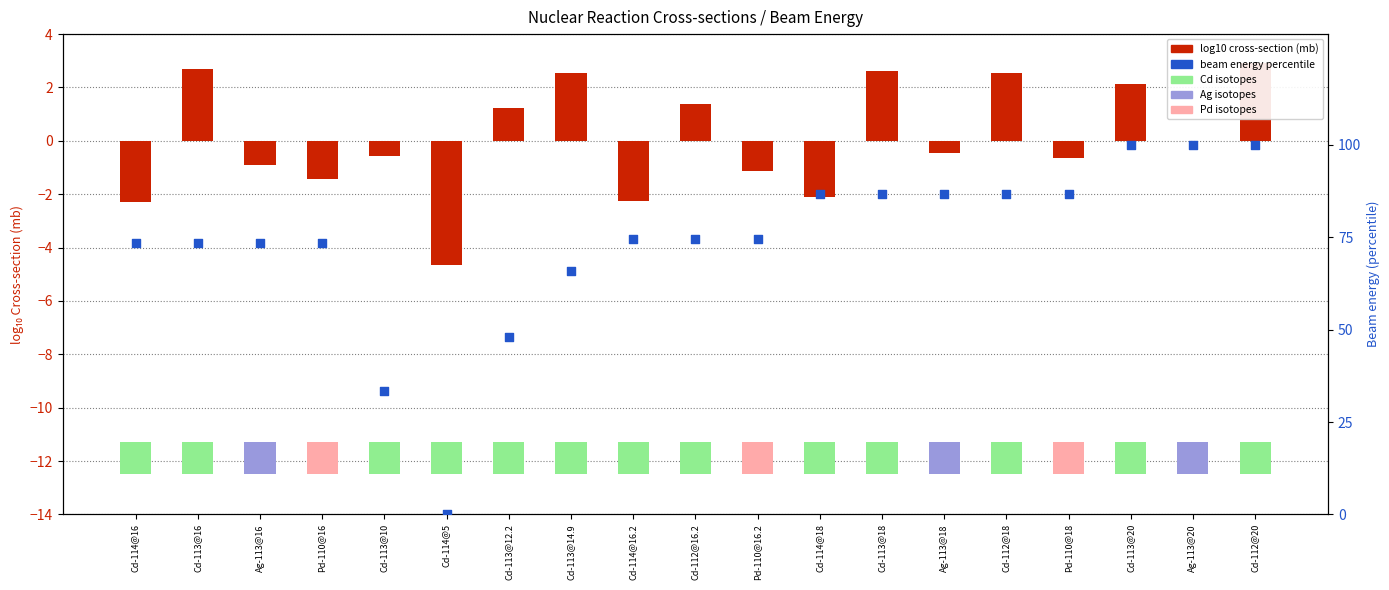

What is the total value across all series at Cd-114@5?

-4.7